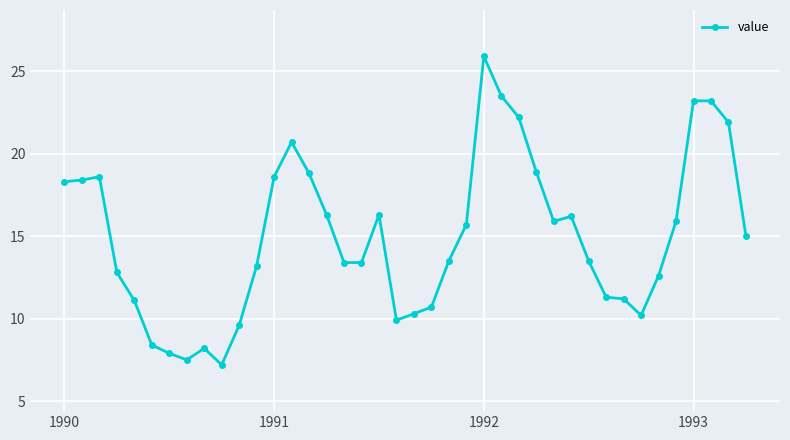

What is the minimum value shown in the chart?

7.2